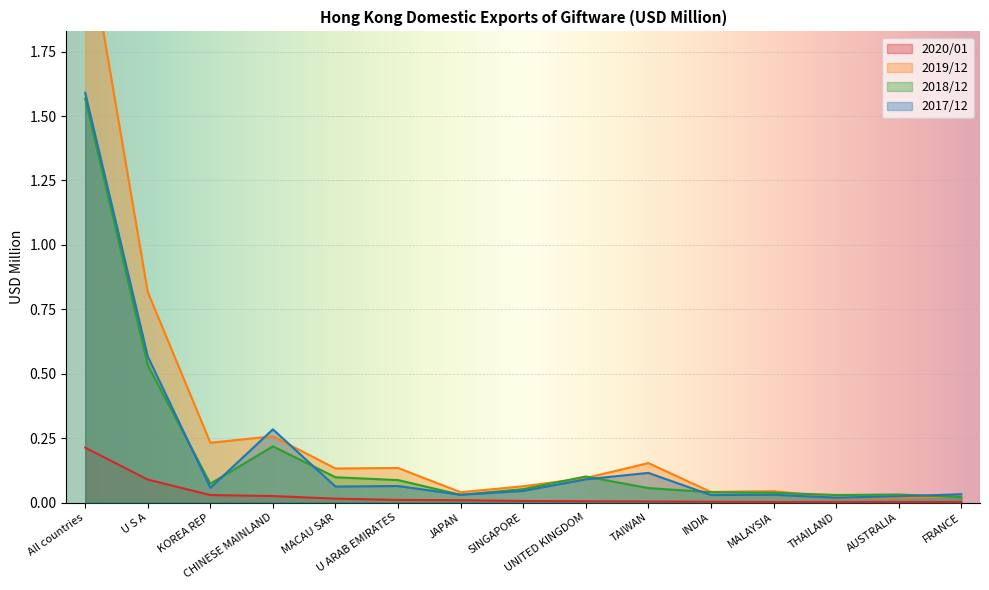

Reading right to left, transcribe all the data shown in this chart.

202001: FRANCE=0.0	AUSTRALIA=0.0	THAILAND=0.0	MALAYSIA=0.0	INDIA=0.0	TAIWAN=0.0	UNITED KINGDOM=0.0	SINGAPORE=0.0	JAPAN=0.0	U ARAB EMIRATES=0.0	MACAU SAR=0.0	CHINESE MAINLAND=0.0	KOREA REP=0.0	U S A=0.1	All countries=0.2
201912: FRANCE=0.0	AUSTRALIA=0.0	THAILAND=0.0	MALAYSIA=0.0	INDIA=0.0	TAIWAN=0.2	UNITED KINGDOM=0.1	SINGAPORE=0.1	JAPAN=0.0	U ARAB EMIRATES=0.1	MACAU SAR=0.1	CHINESE MAINLAND=0.3	KOREA REP=0.2	U S A=0.8	All countries=2.2
201812: FRANCE=0.0	AUSTRALIA=0.0	THAILAND=0.0	MALAYSIA=0.0	INDIA=0.0	TAIWAN=0.1	UNITED KINGDOM=0.1	SINGAPORE=0.1	JAPAN=0.0	U ARAB EMIRATES=0.1	MACAU SAR=0.1	CHINESE MAINLAND=0.2	KOREA REP=0.1	U S A=0.5	All countries=1.6
201712: FRANCE=0.0	AUSTRALIA=0.0	THAILAND=0.0	MALAYSIA=0.0	INDIA=0.0	TAIWAN=0.1	UNITED KINGDOM=0.1	SINGAPORE=0.0	JAPAN=0.0	U ARAB EMIRATES=0.1	MACAU SAR=0.1	CHINESE MAINLAND=0.3	KOREA REP=0.1	U S A=0.6	All countries=1.6